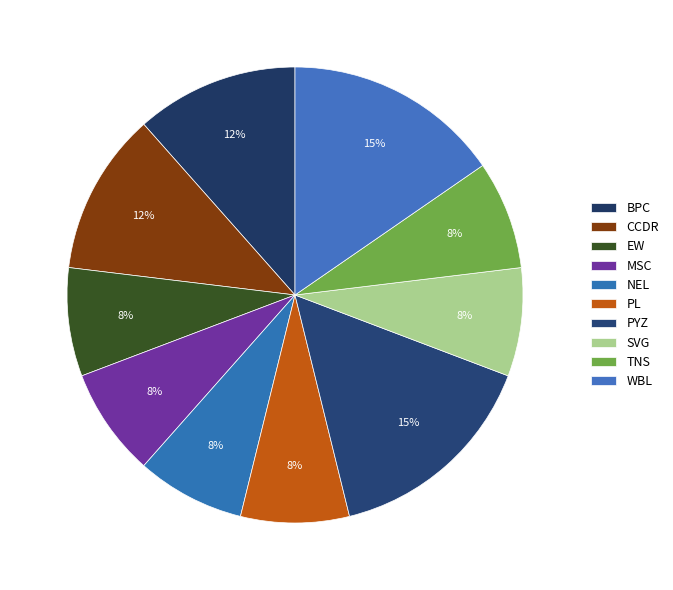

How much of the chart is everything except NEL?

92.3%